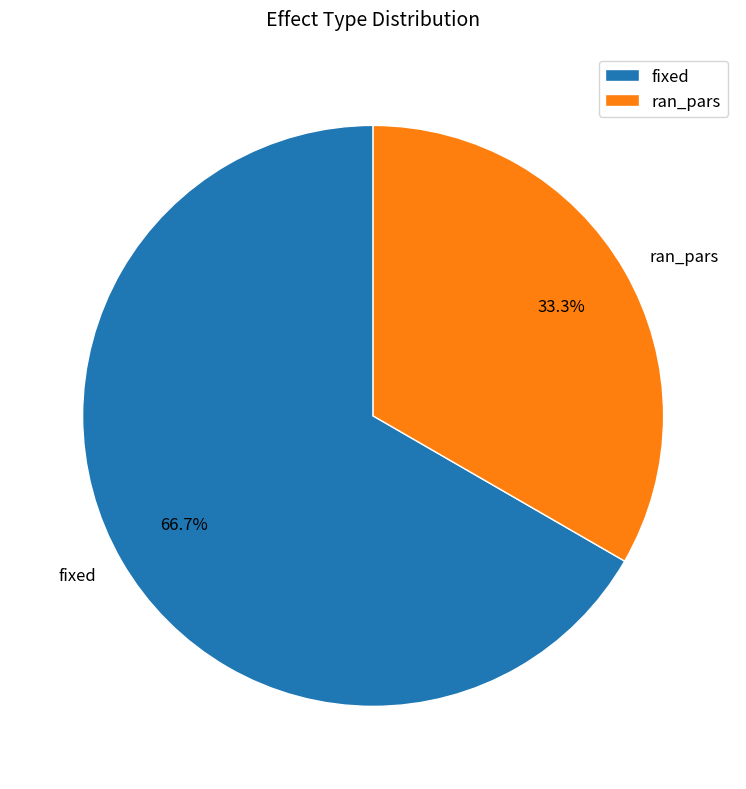

Does any single category account for the majority?

Yes